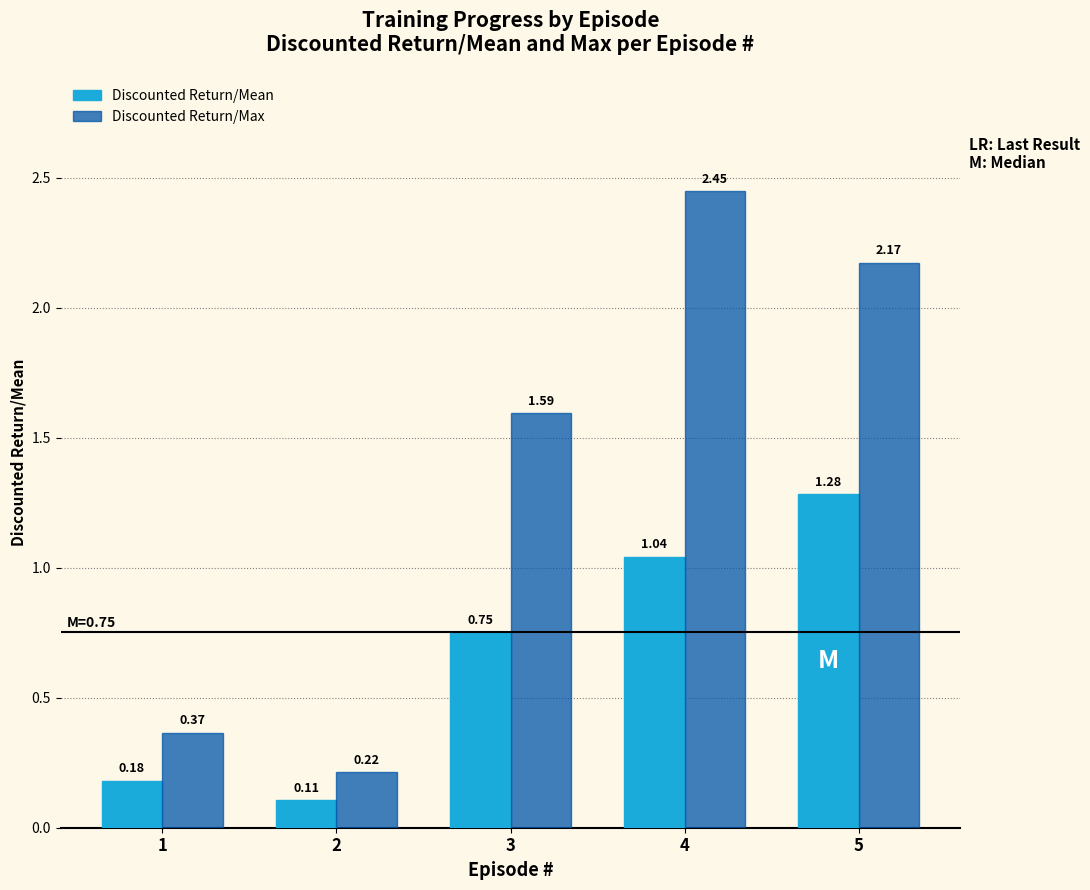

At which category is the sum across all series the highest?

4